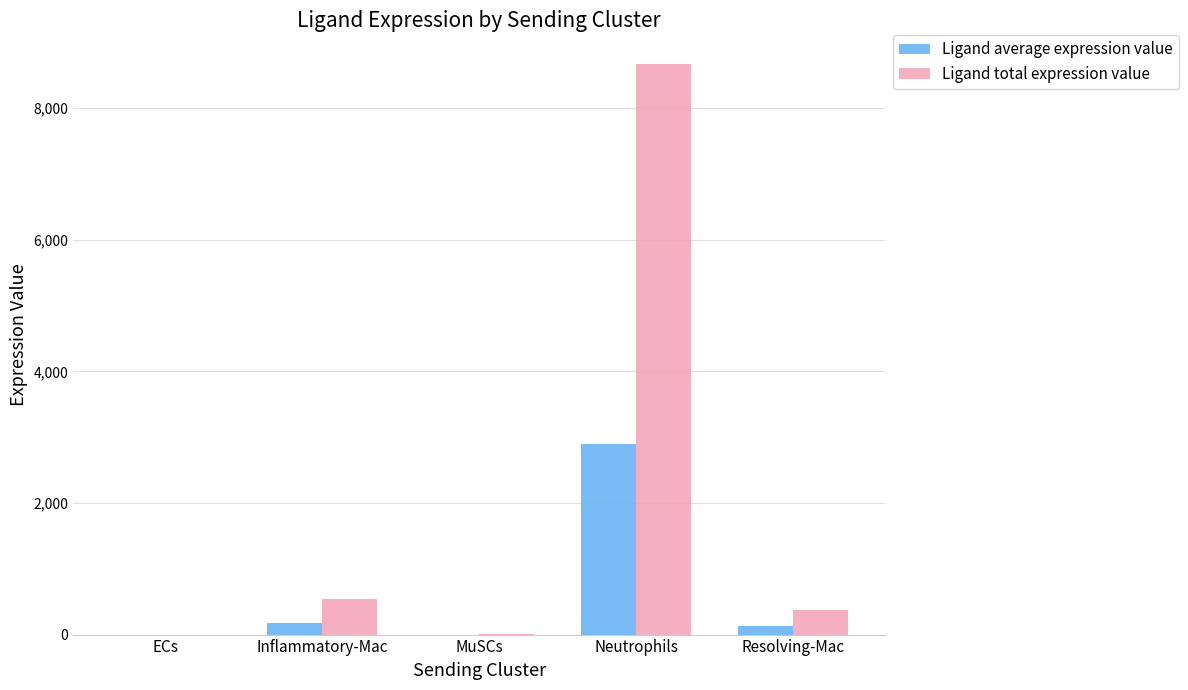

The value of Ligand total expression value at ECs is 1.0. True or false?

True